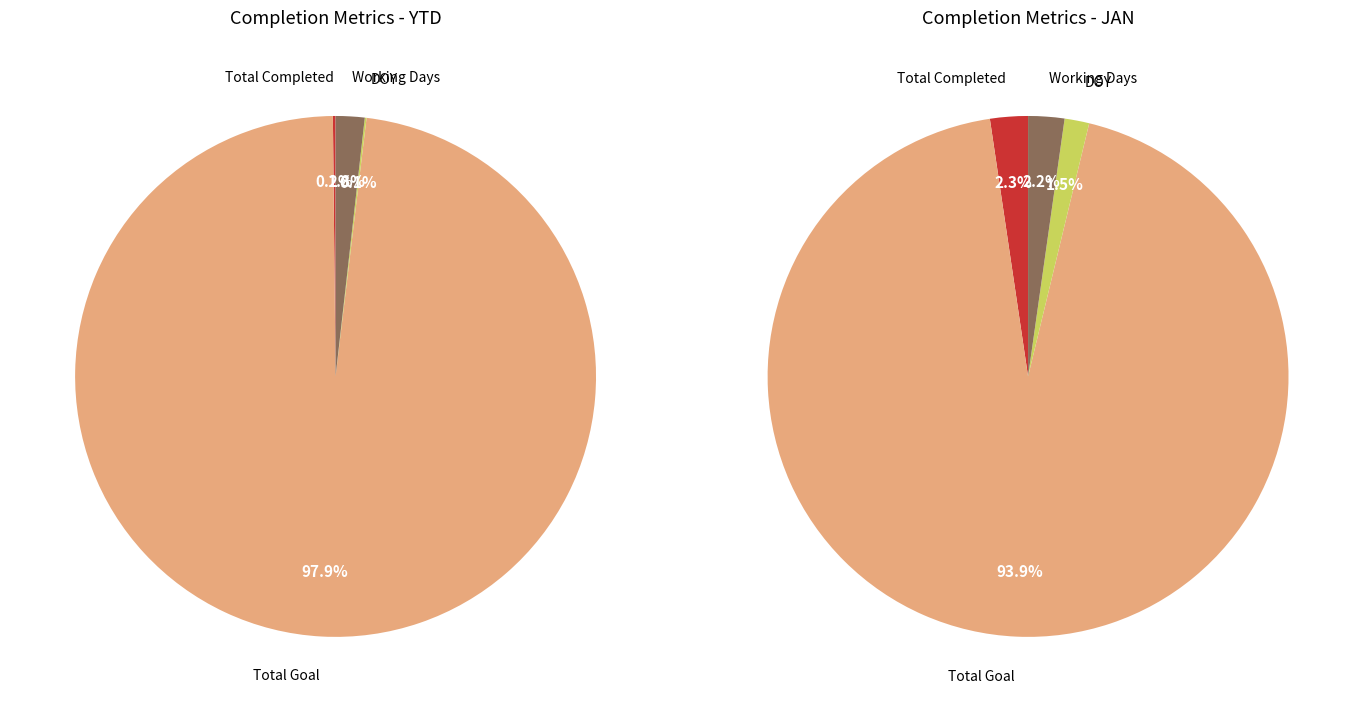

Count the number of slices in the pie.

4